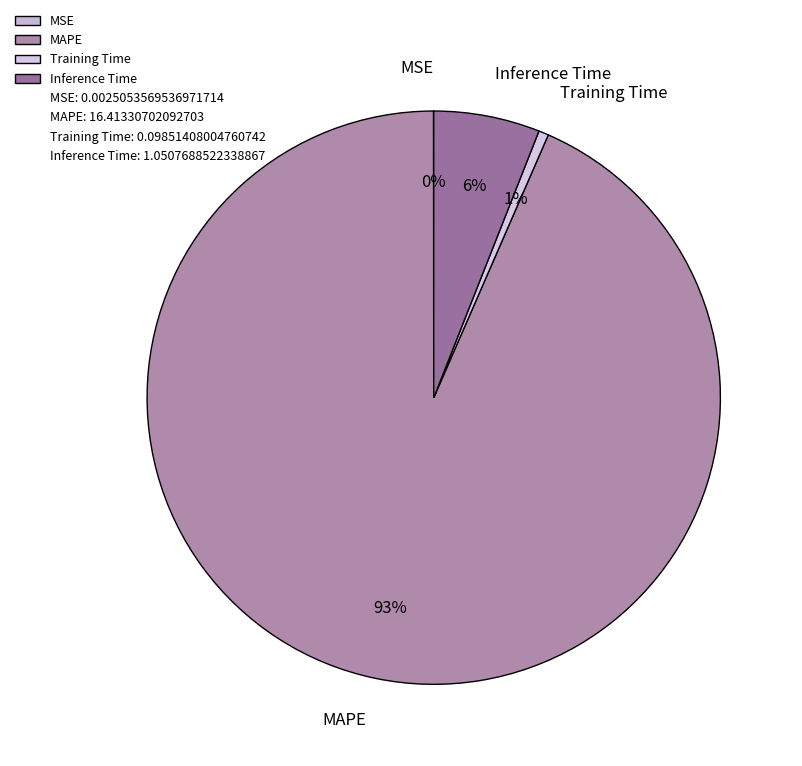

Does any single category account for the majority?

Yes